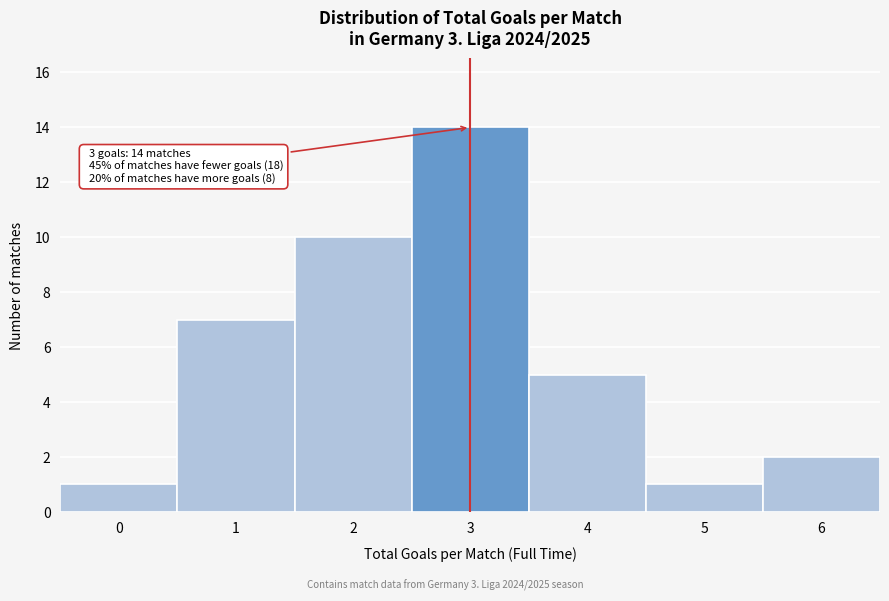

Reading right to left, list all the values displayed in this chart.

6=2	5=1	4=5	3=14	2=10	1=7	0=1